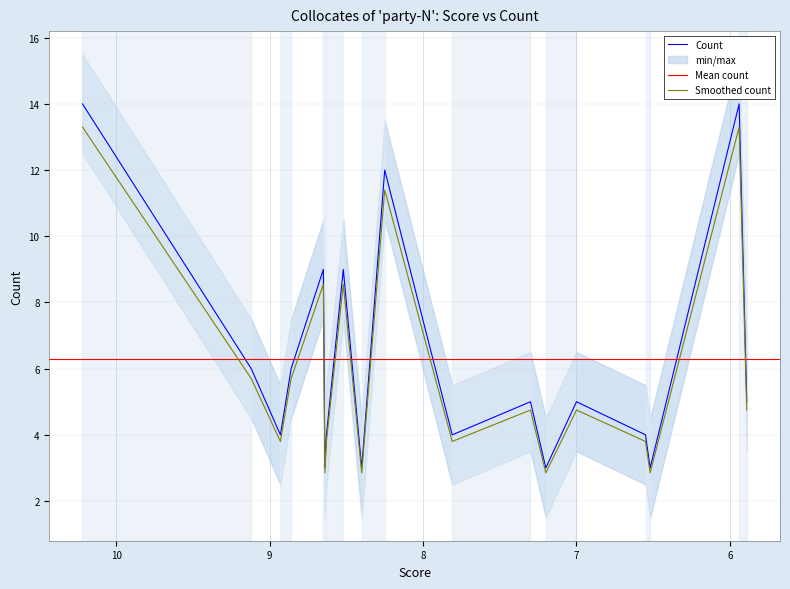

Does the chart have visible grid lines?

Yes